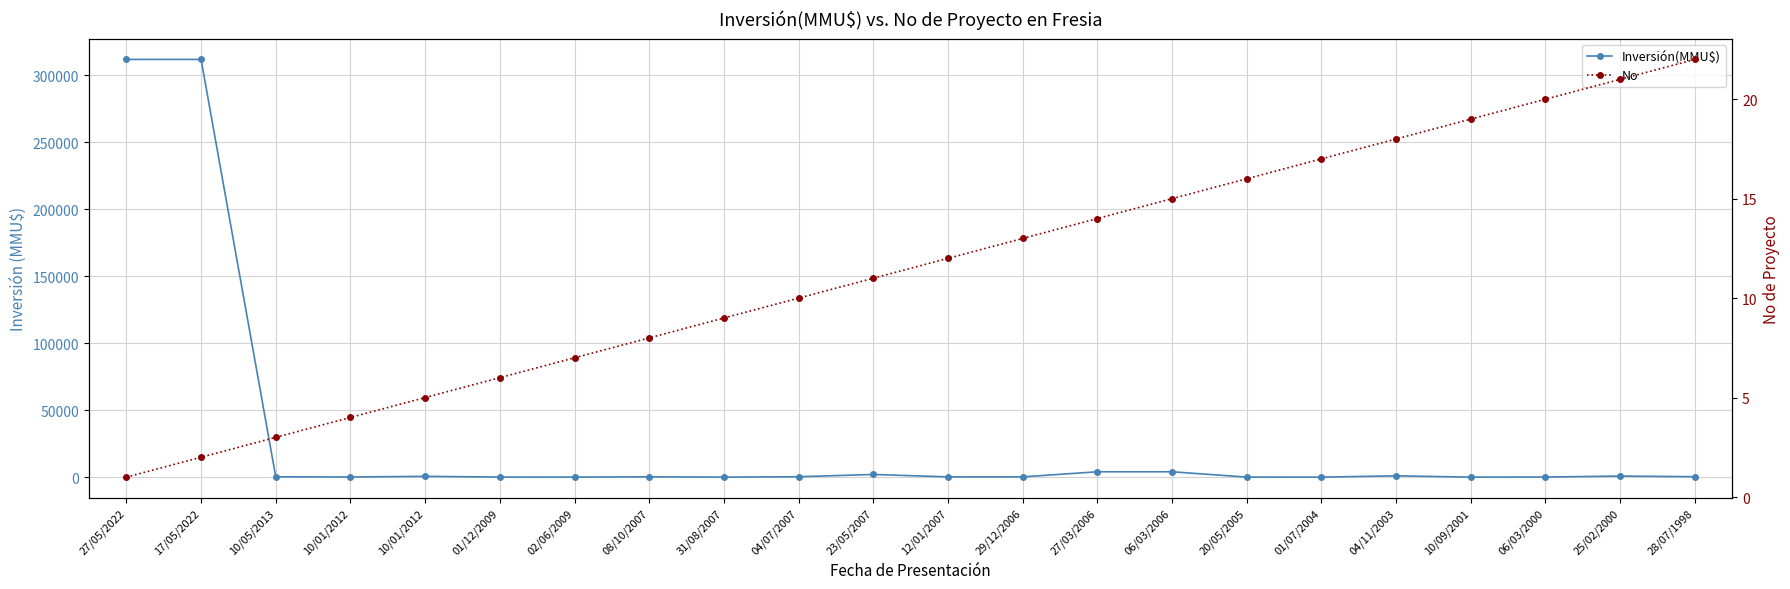

What is the sum of the No values at 06/03/2000 and 27/05/2022?

21